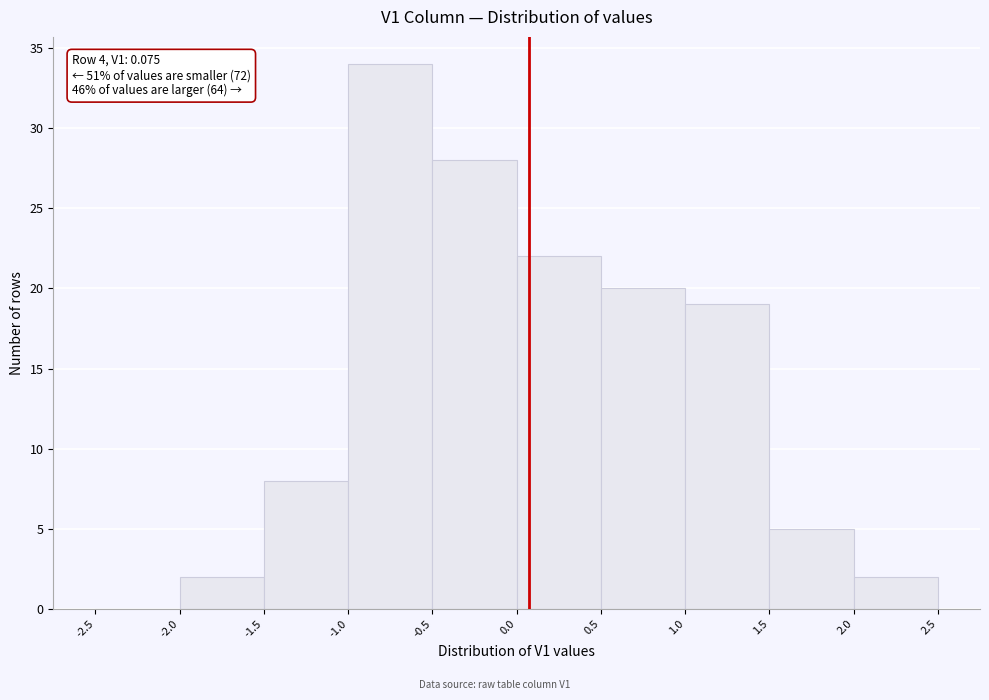

Which range on the x-axis has the tallest bar?

-1.0 to -0.5